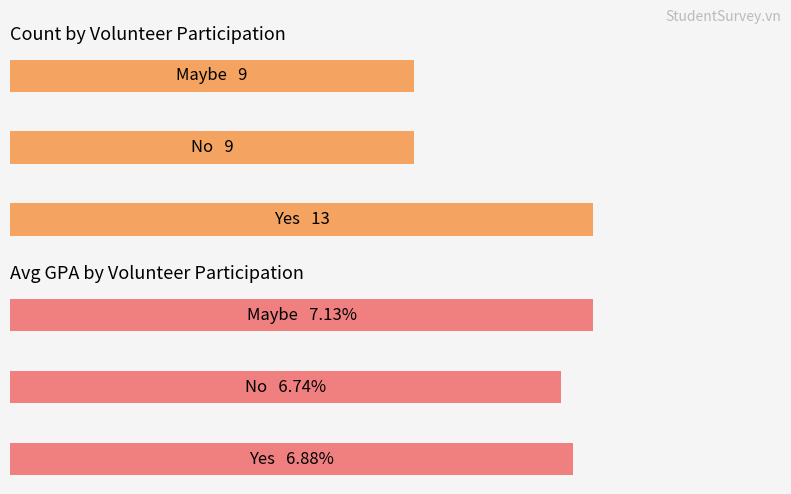

What is the difference between the maximum and minimum values in the Avg GPA series?

0.4